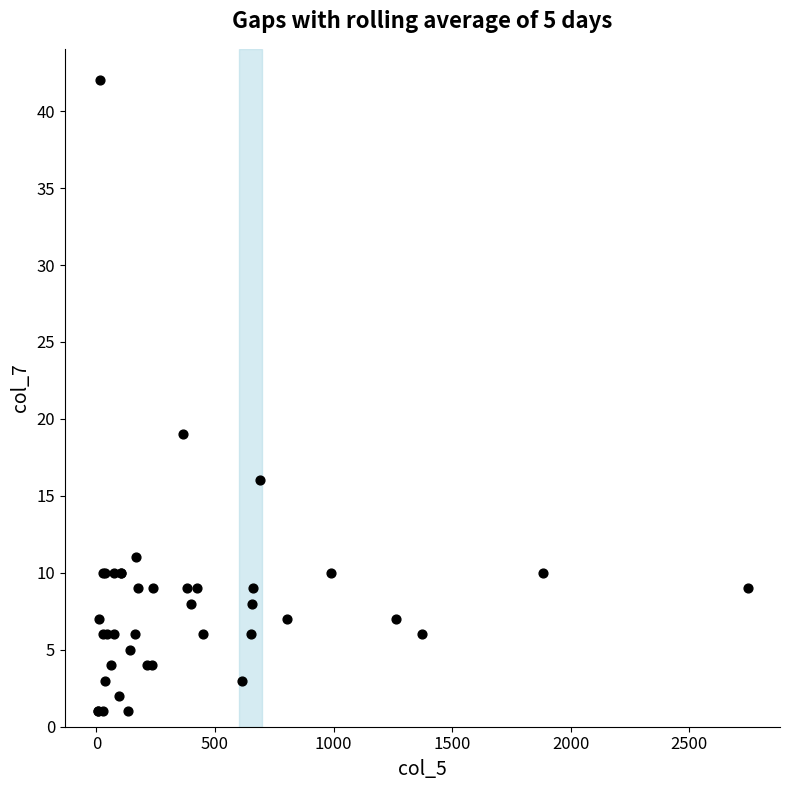

What Y value in the scatter plot is closest to 21?

19